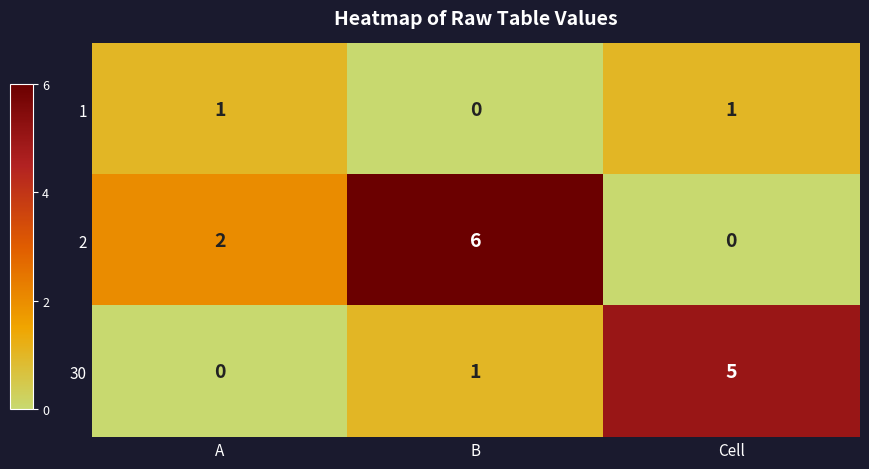

What is the maximum value shown in the chart?

6